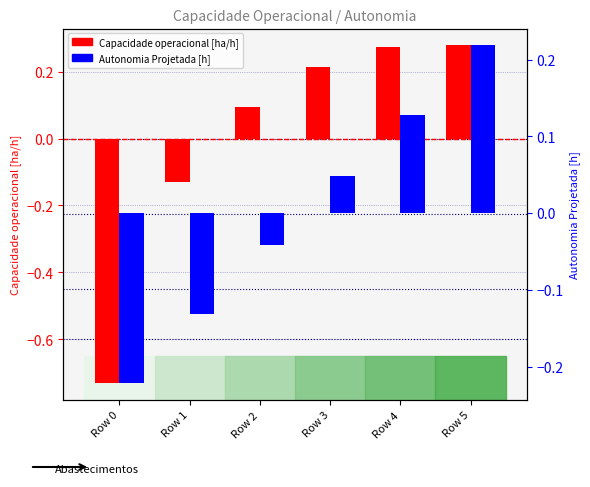

Is it true that Autonomia Projetada [h] equals -0.1 at Row 0?

False